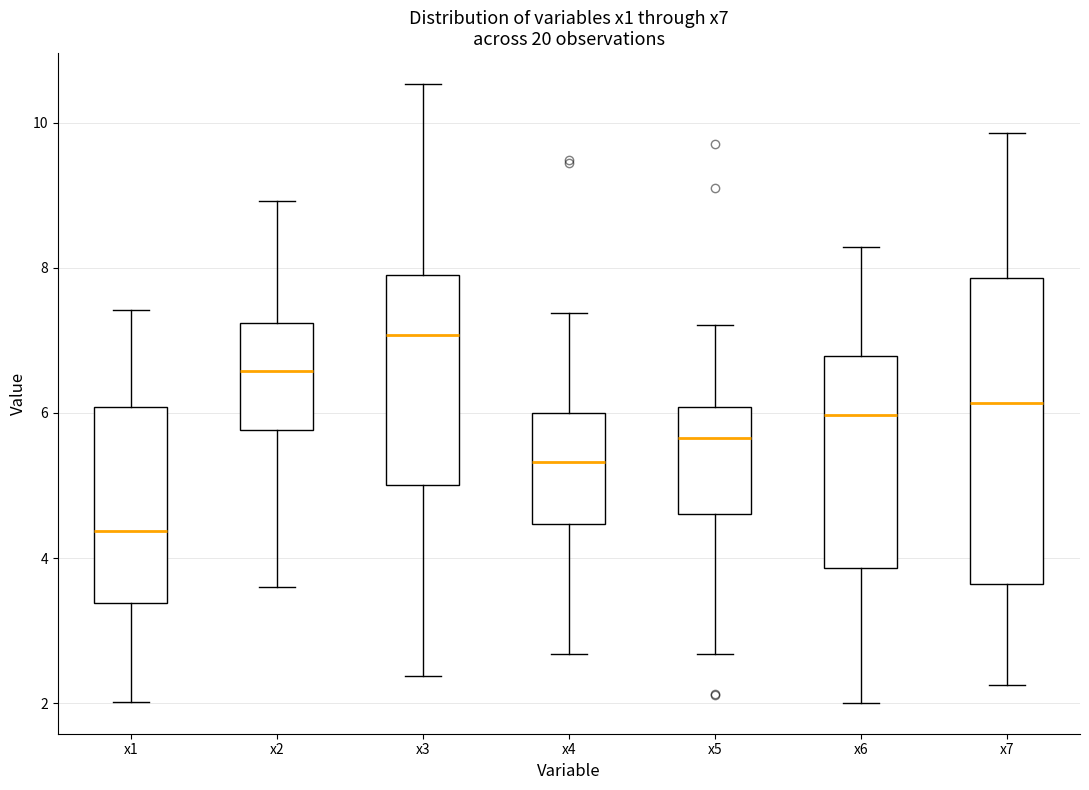

Which box's median line is the highest?

x3